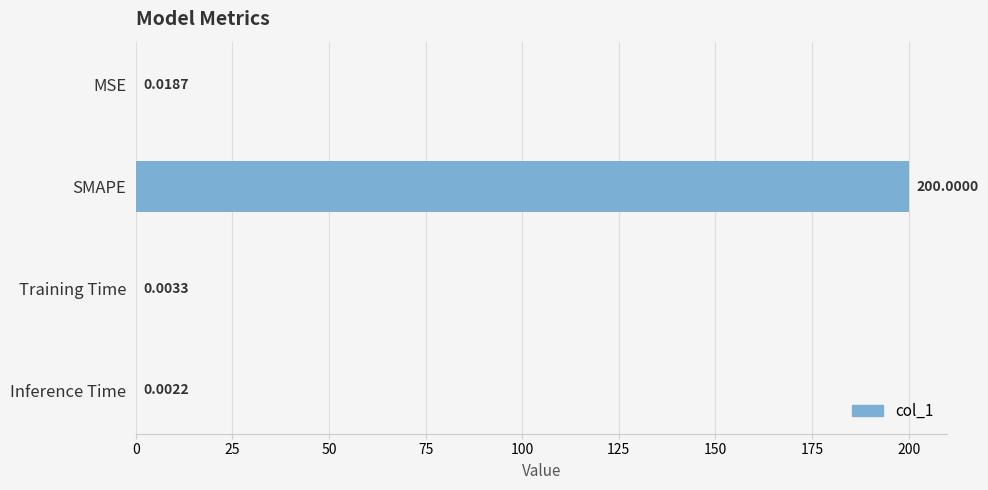

What is the sum of all values?

200.0